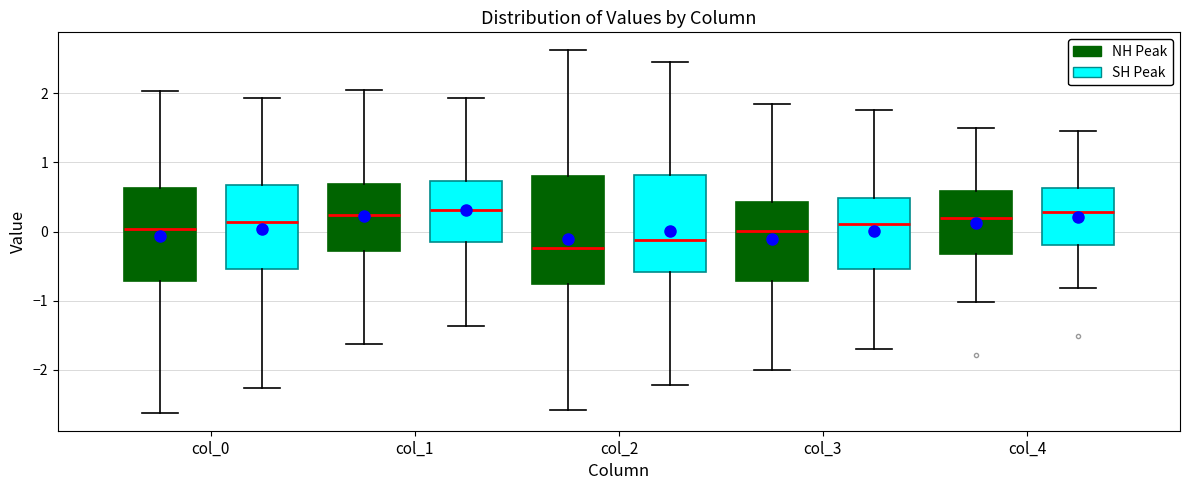

Reading left to right, transcribe this box plot: for each box, give where its median line is, the range the box spans, and where its two whiskers end, as read against the y-axis. The values are not printed on the chart, so give them approximately, as read against the axis.

col_0 (NH Peak): median 0.0, box -0.7 to 0.6, whiskers -2.6 to 2.0
col_0 (SH Peak): median 0.1, box -0.5 to 0.7, whiskers -2.3 to 1.9
col_1 (NH Peak): median 0.2, box -0.3 to 0.7, whiskers -1.6 to 2.0
col_1 (SH Peak): median 0.3, box -0.2 to 0.7, whiskers -1.4 to 1.9
col_2 (NH Peak): median -0.2, box -0.8 to 0.8, whiskers -2.6 to 2.6
col_2 (SH Peak): median -0.1, box -0.6 to 0.8, whiskers -2.2 to 2.5
col_3 (NH Peak): median 0.0, box -0.7 to 0.4, whiskers -2.0 to 1.8
col_3 (SH Peak): median 0.1, box -0.5 to 0.5, whiskers -1.7 to 1.8
col_4 (NH Peak): median 0.2, box -0.3 to 0.6, whiskers -1.0 to 1.5
col_4 (SH Peak): median 0.3, box -0.2 to 0.6, whiskers -0.8 to 1.5